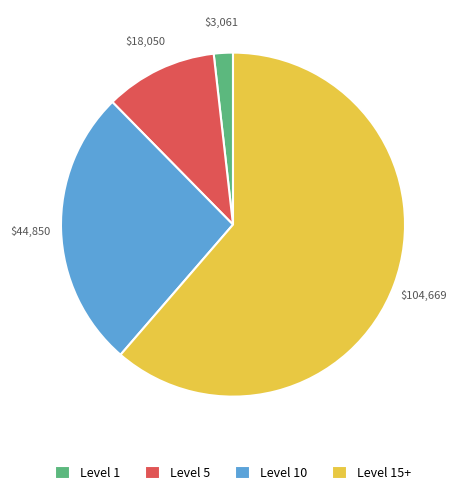

Rank the categories by value from lowest to highest.

Level 1, Level 5, Level 10, Level 15+